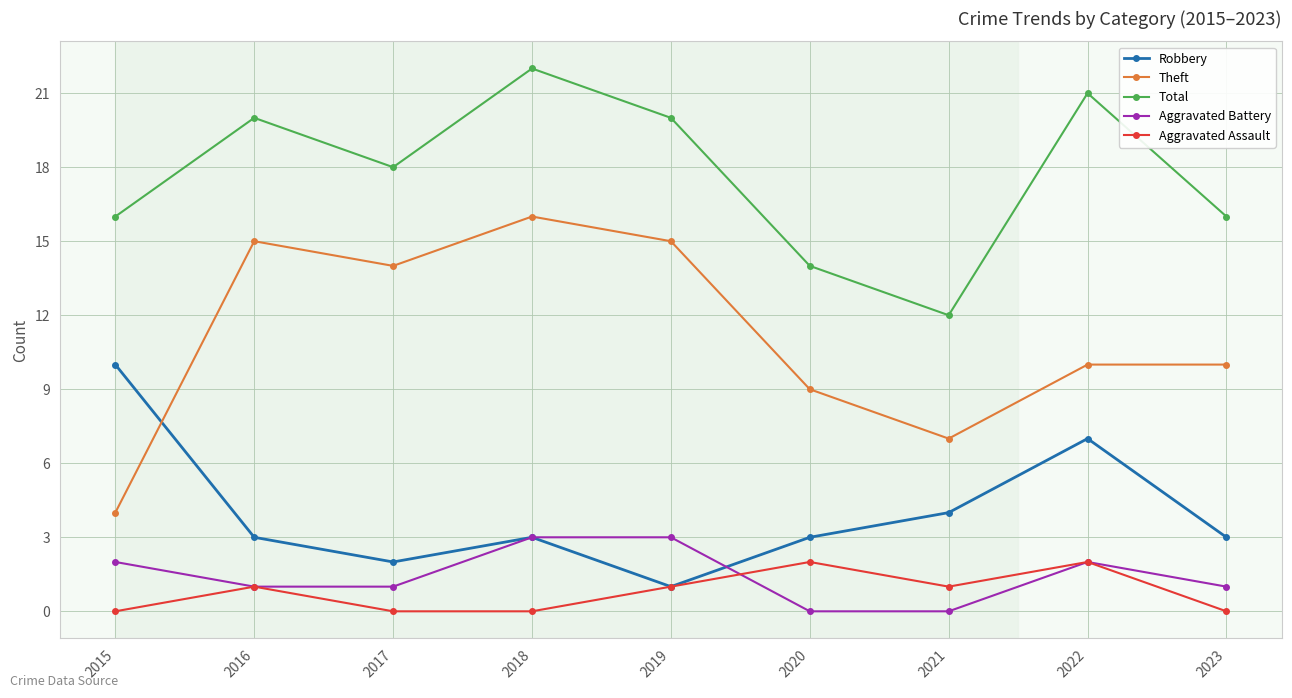

What is the value of the Total point at the 9th from the left?

16